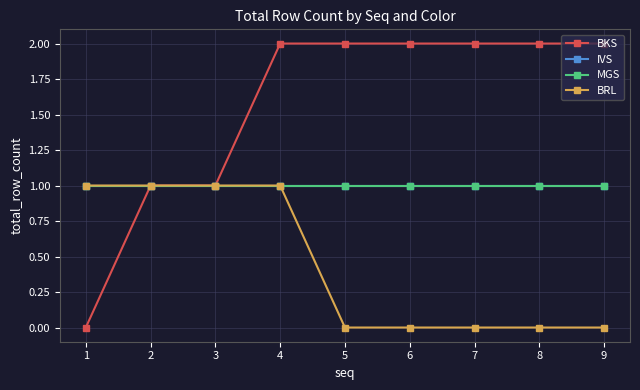

Which category has the highest value across all series?

4